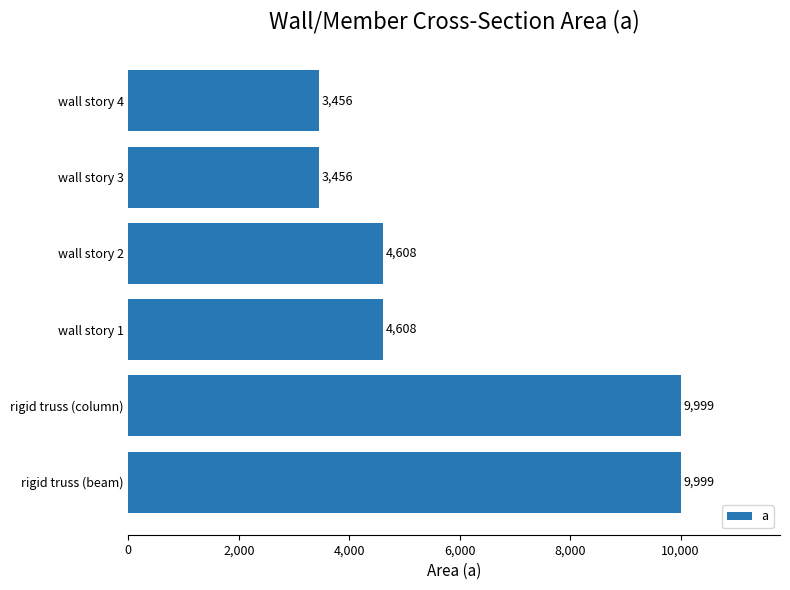

What is the minimum value shown in the chart?

3456